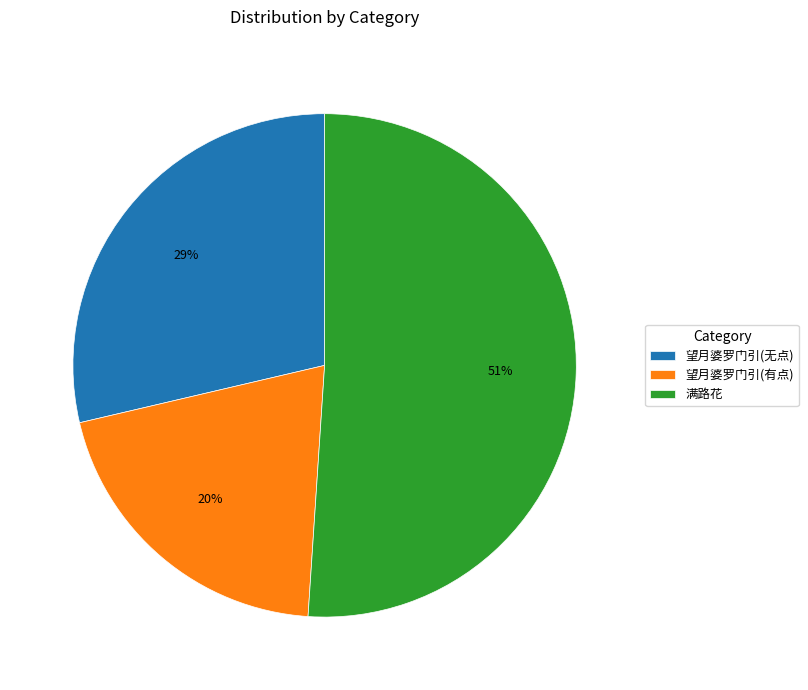

Rank the categories by value from lowest to highest.

望月婆罗门引(有点), 望月婆罗门引(无点), 满路花